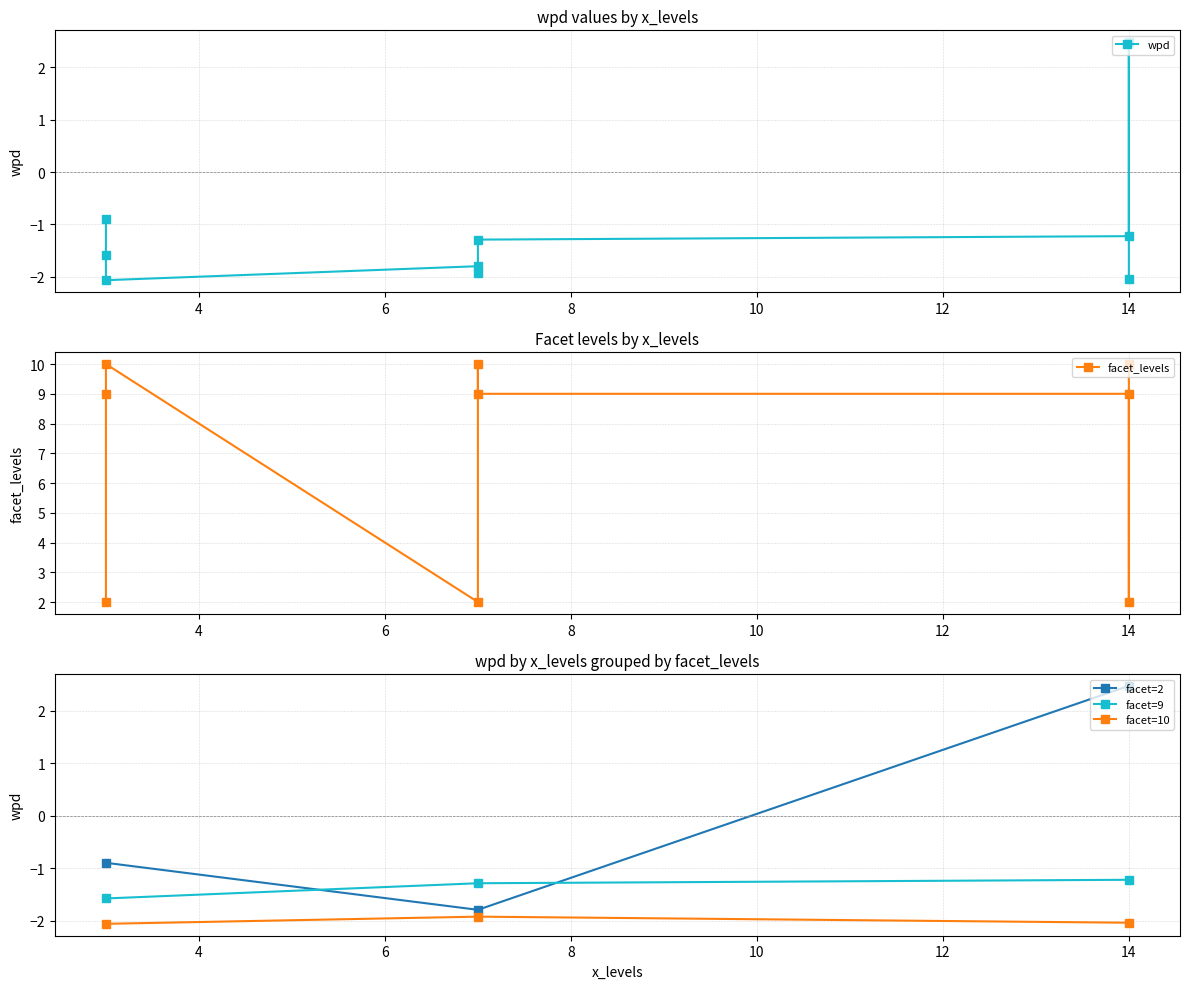

What value does the facet_levels series have at 7?

2.0